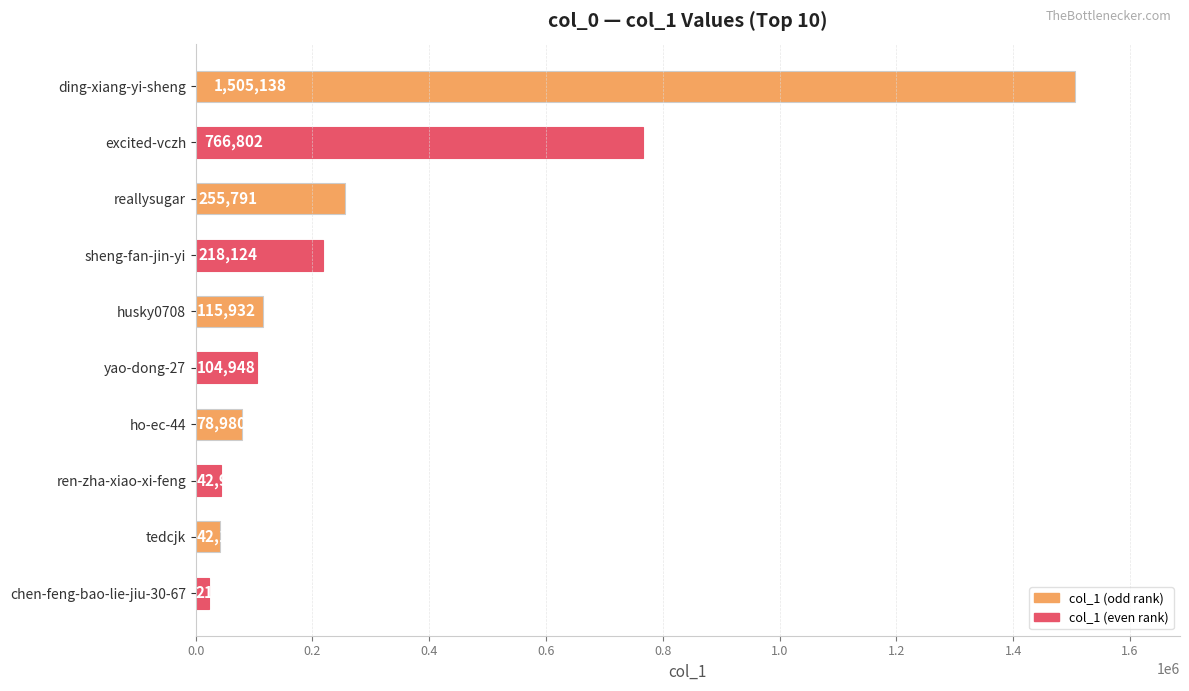

What is the approximate value at ding-xiang-yi-sheng, to the nearest 10?

1505140